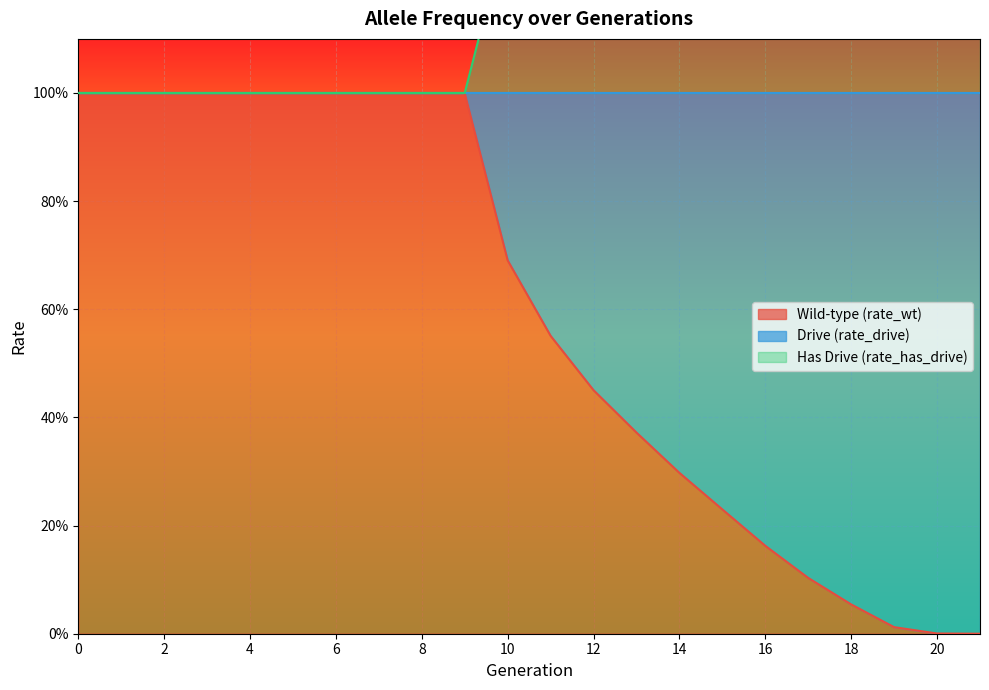

The rate_drive series shows 1.9 at 11. True or false?

False